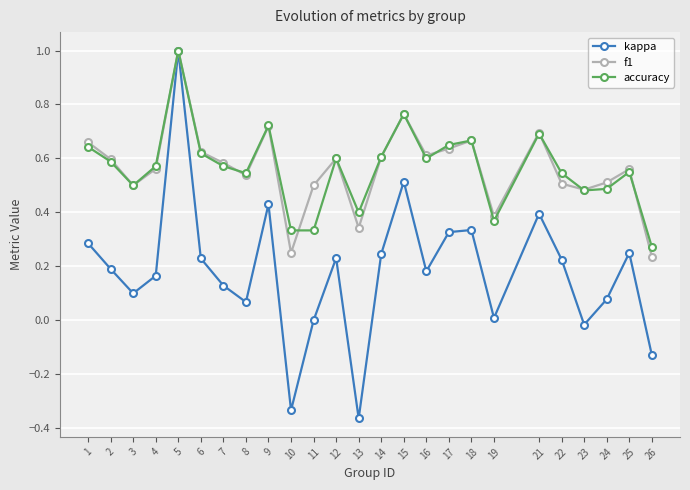

What is the highest value of the kappa series?

1.0